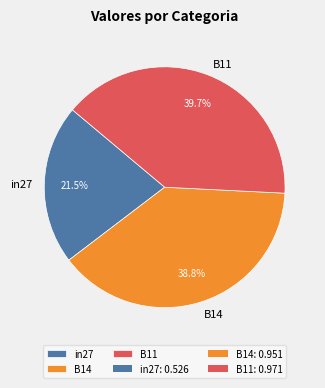

Is there a majority slice in this chart?

No